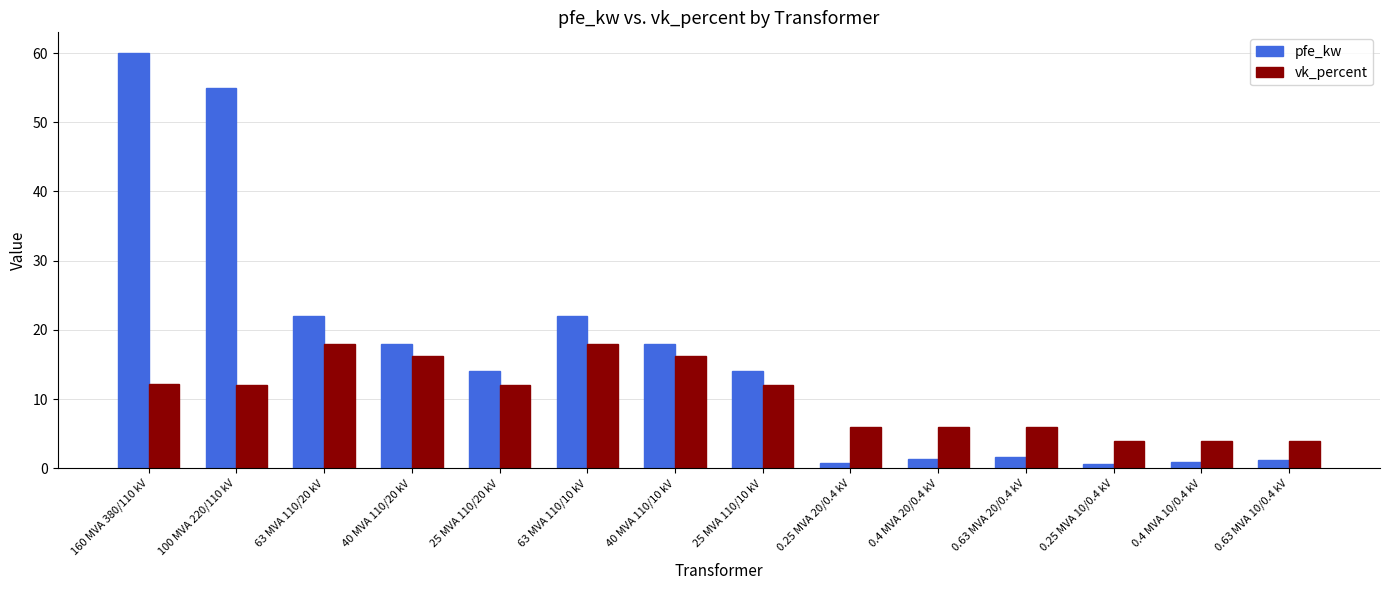

How many distinct data groups are displayed?

2